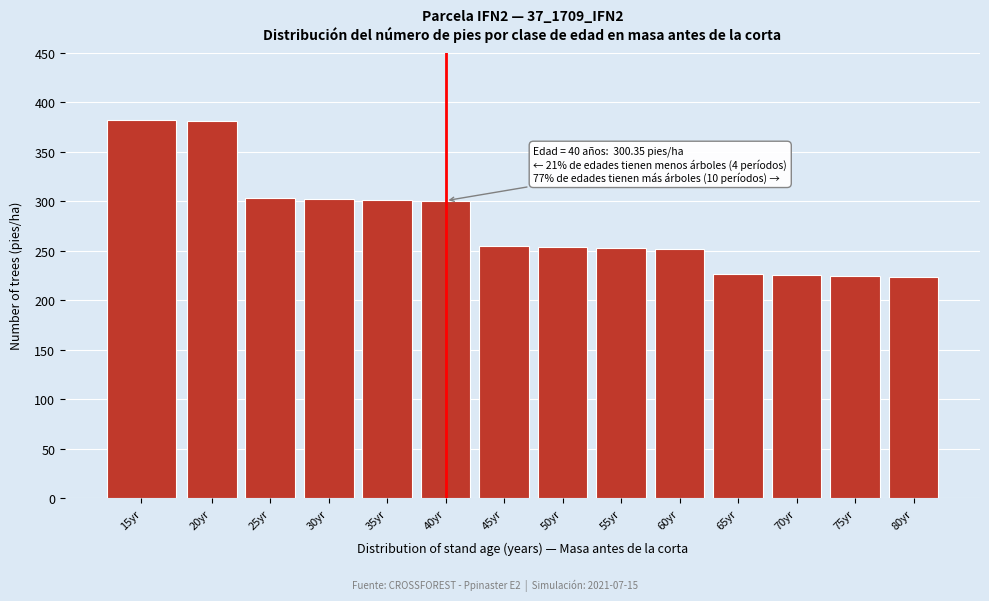

What is the minimum value shown in the chart?

223.5